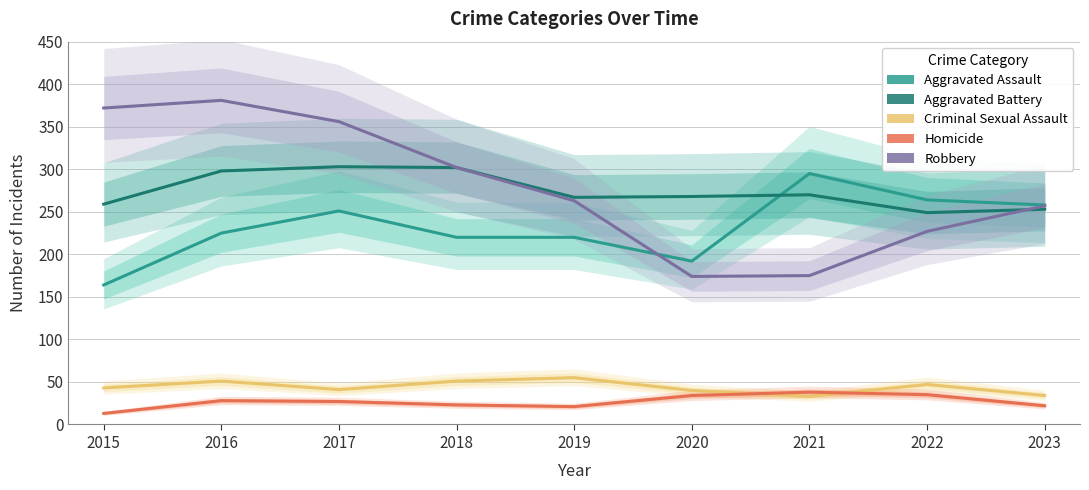

Which series changed the most between 2017 and 2019?

Robbery